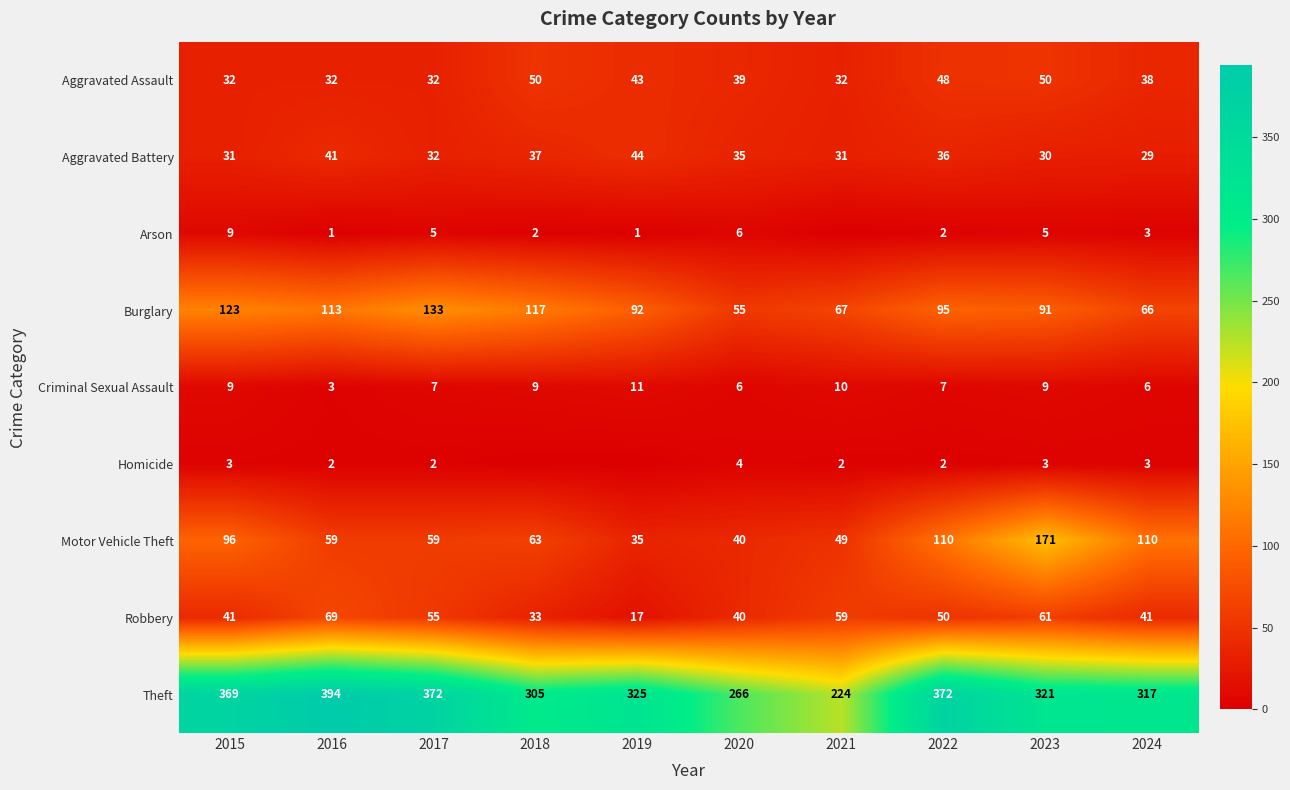

Count the number of data series in this chart.

9